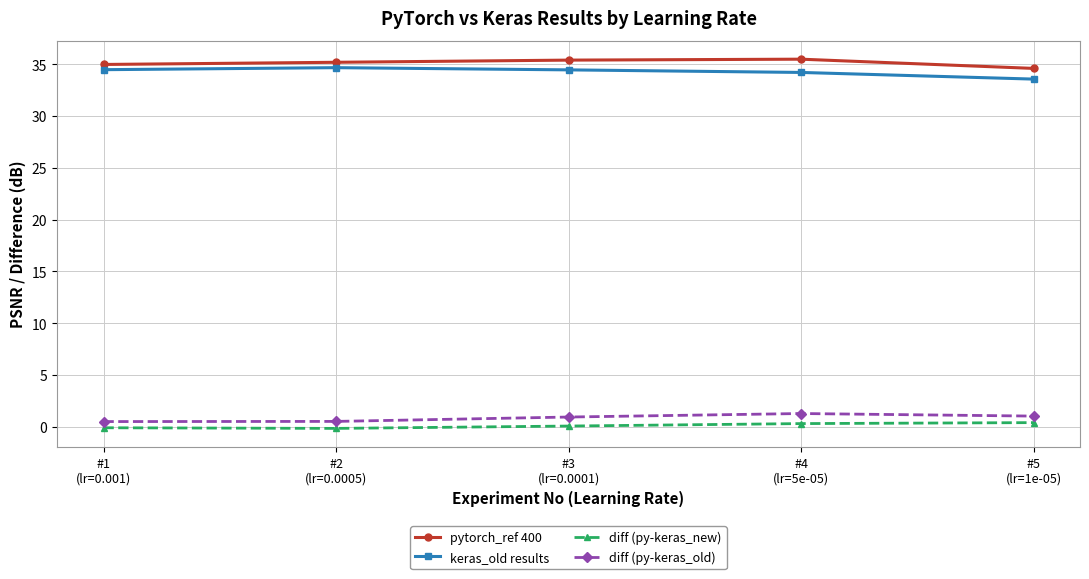

What is the maximum value for pytorch_ref 400?

35.5